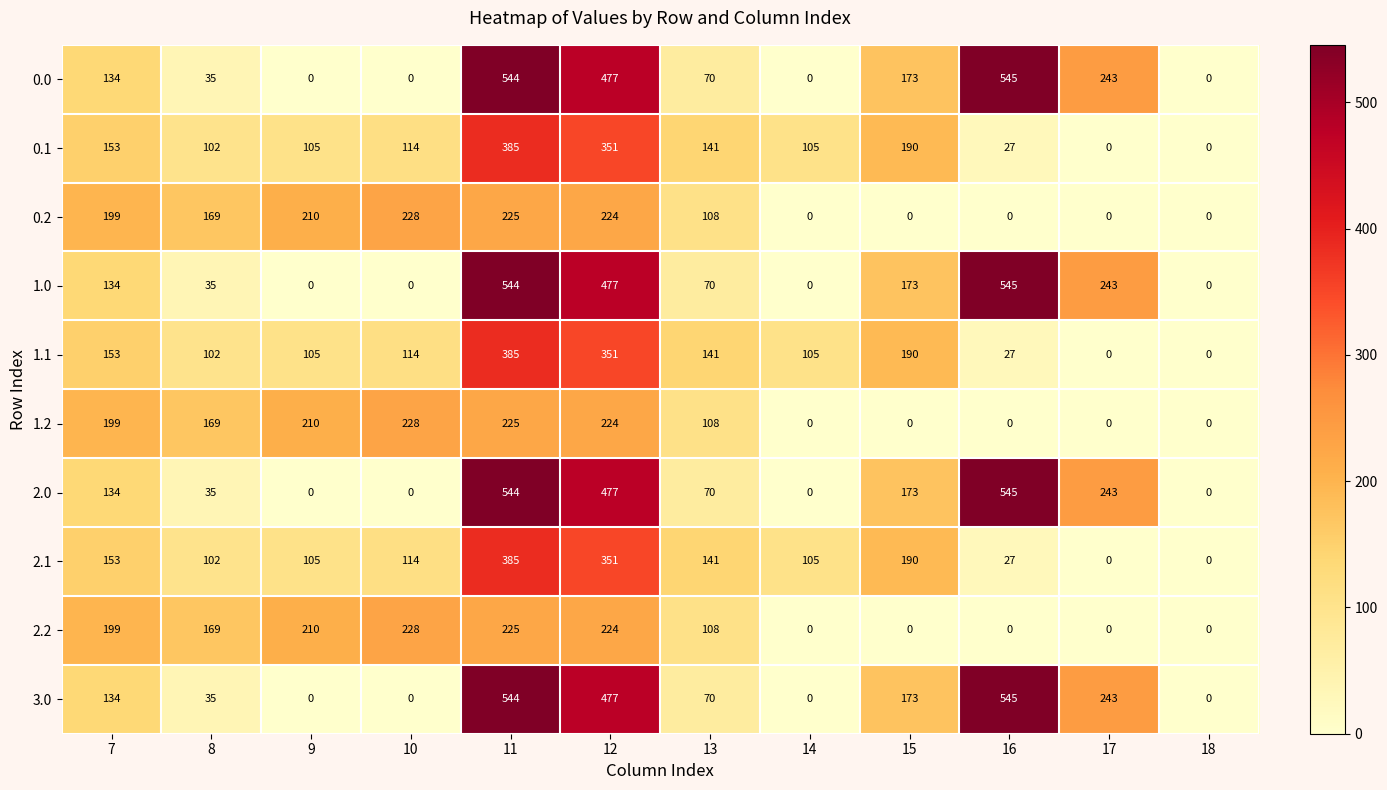

Is it true that 2.2 equals 69 at 13?

False